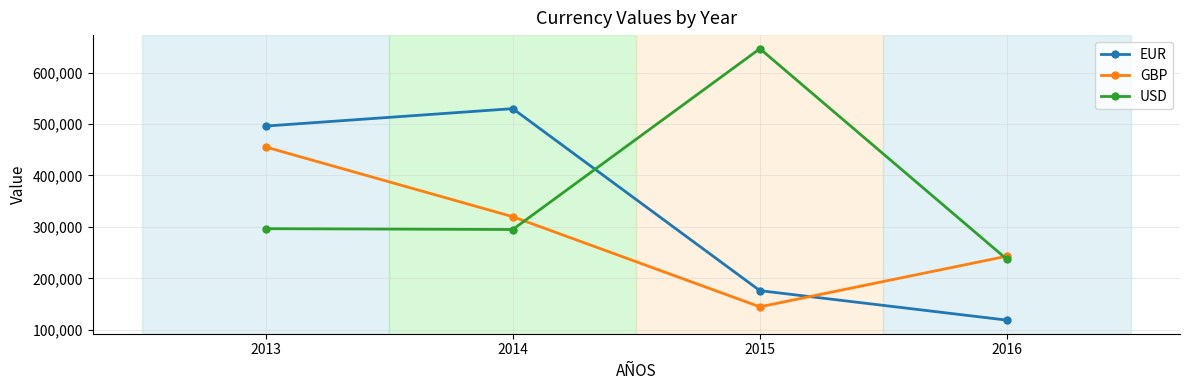

What is the sum of all GBP values?

1163148